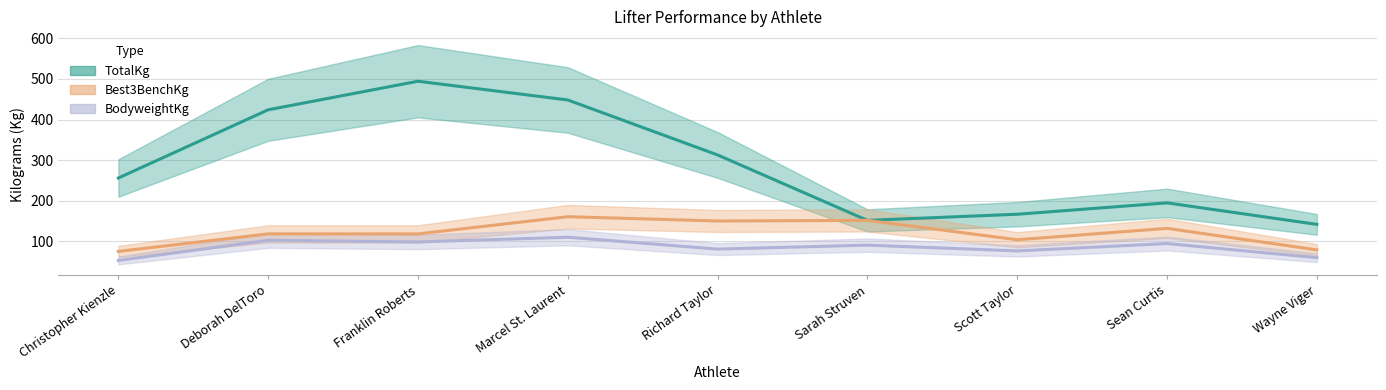

What position from the right is Richard Taylor?

5